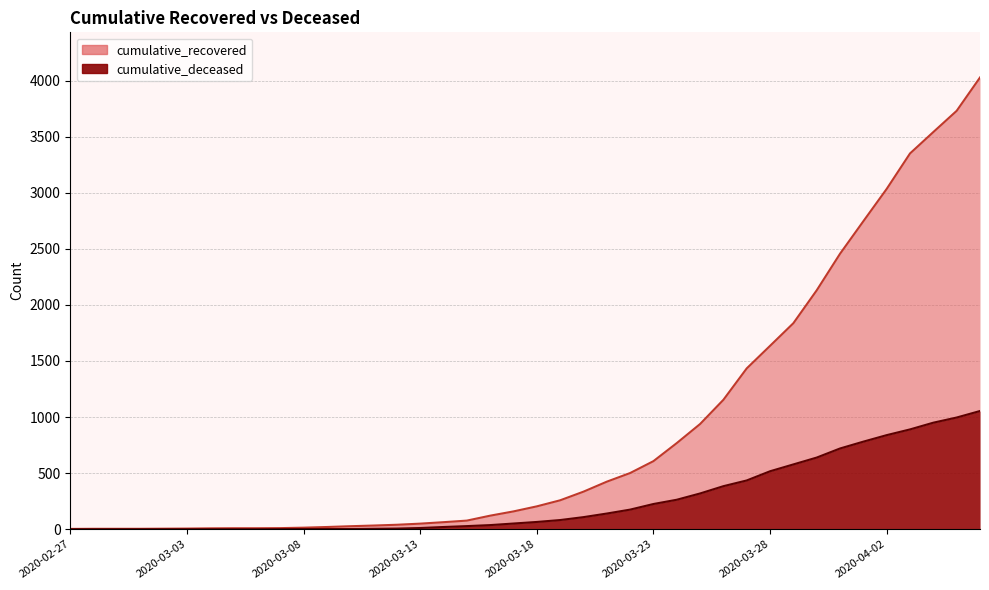

What value does the cumulative_recovered series have at 2020-04-03, to the nearest 10?

3350